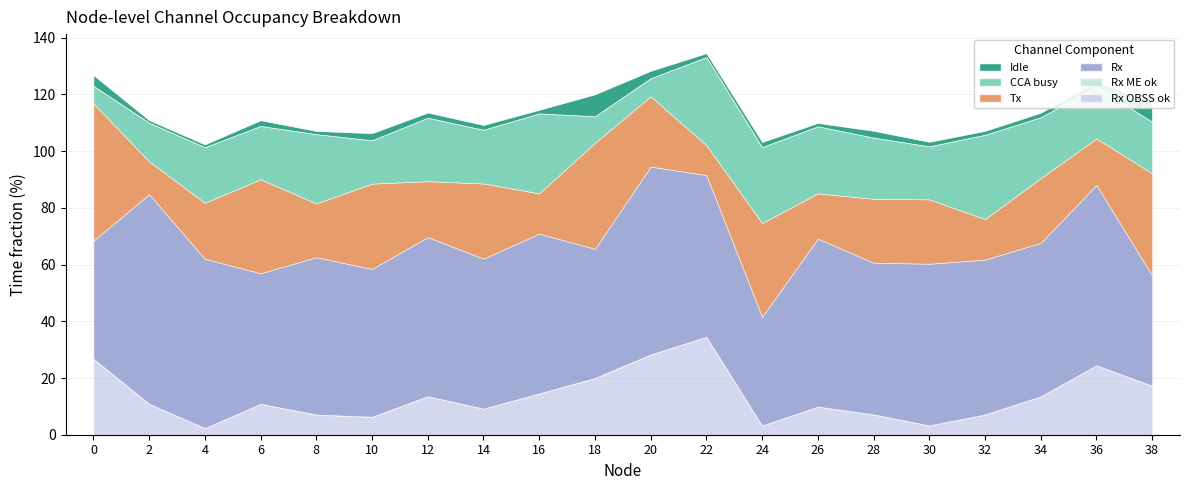

Count the Rx ME ok values in the range 0 to 1.

20